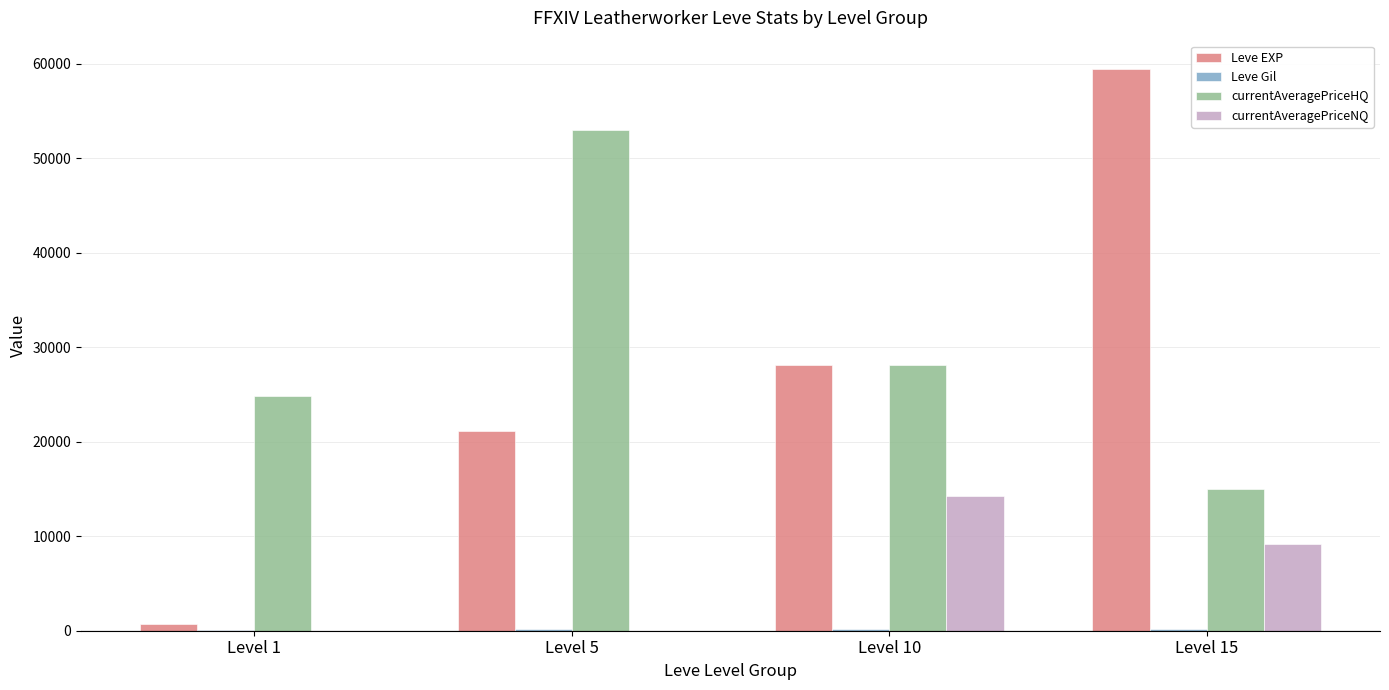

Where is Leve EXP nearest to the value 30066?

Level 10